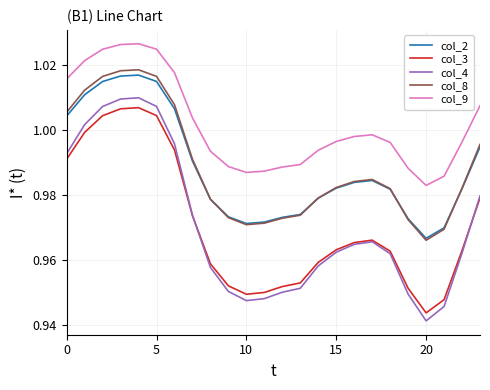

True or false: col_2 and col_4 cross at least once.

False